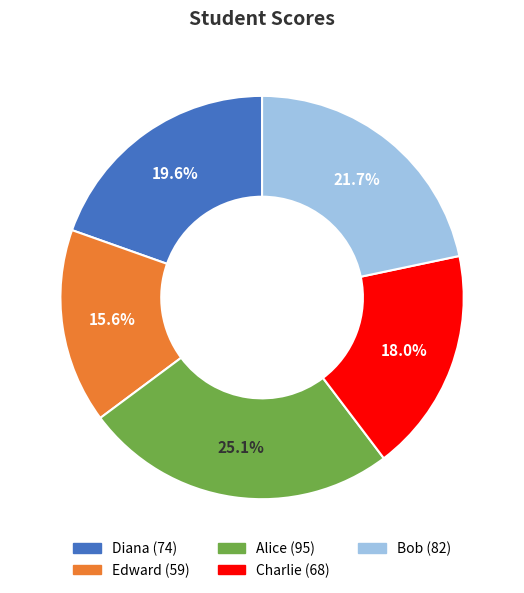

Which category has the smallest portion of the pie?

Edward